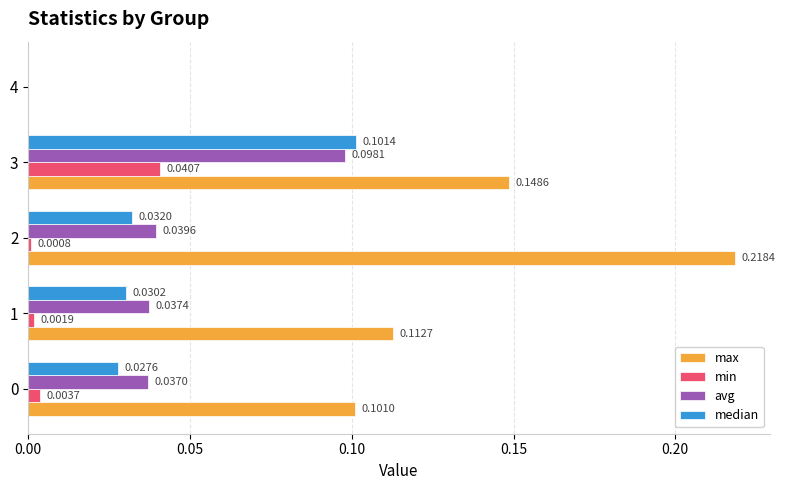

Which series changed the most between 0 and 3?

median